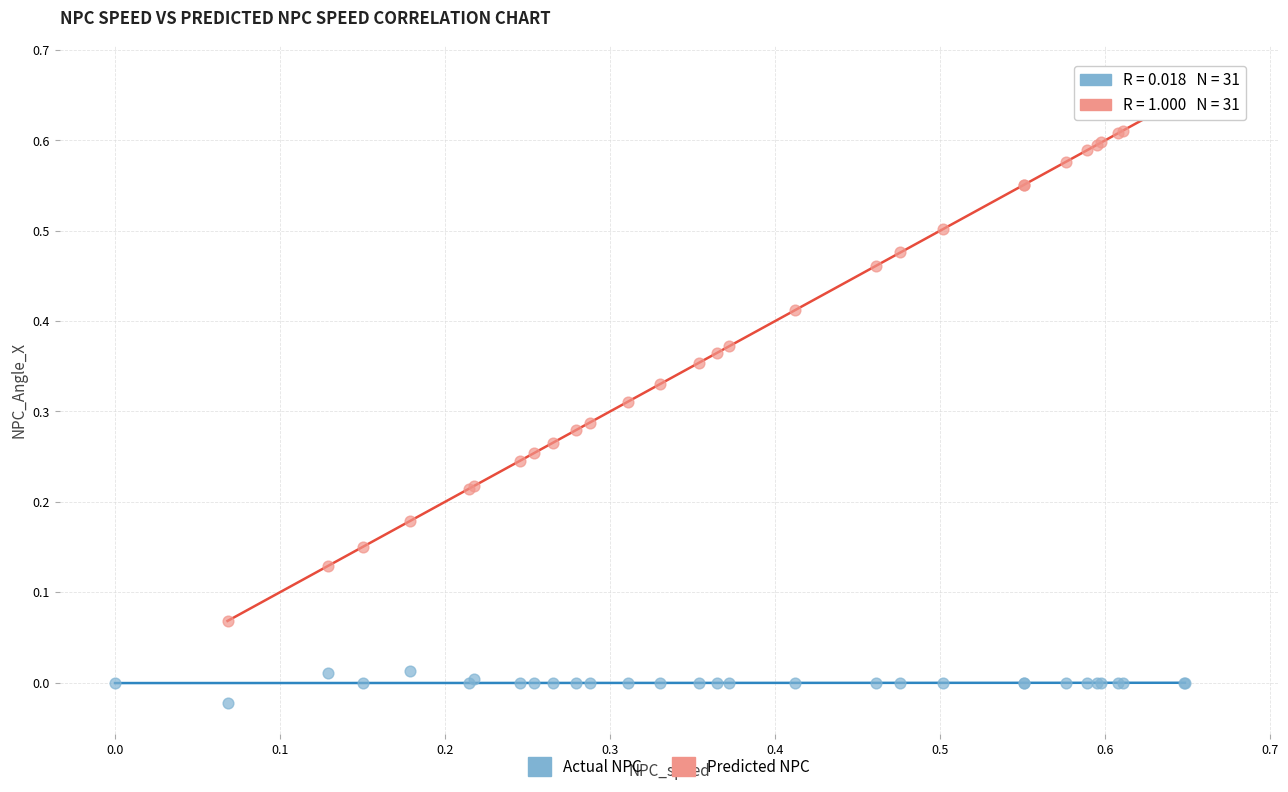

Which series has the largest Y range (max minus min)?

Predicted NPC